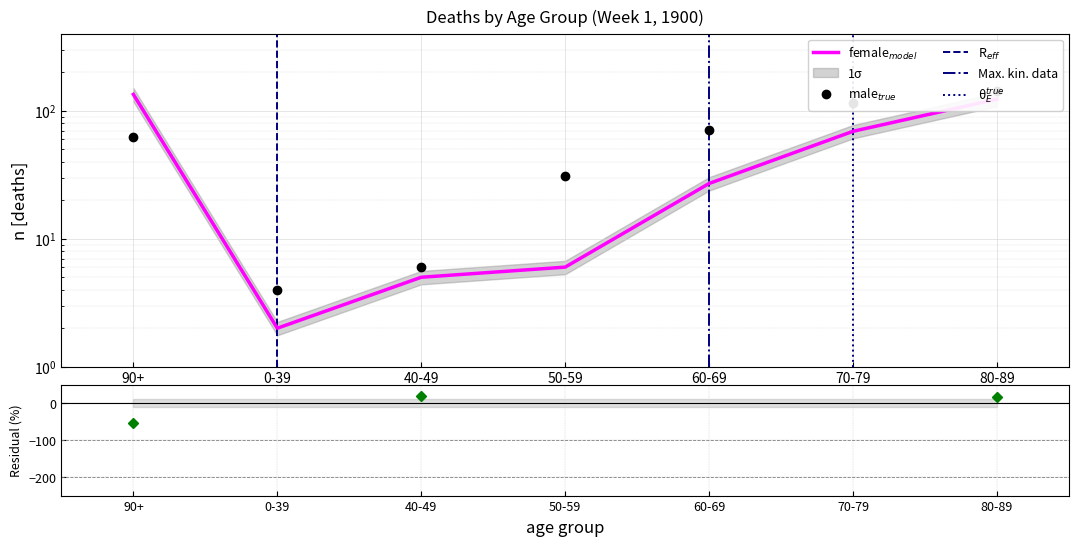

Which category has the highest value in the male series?

80-89